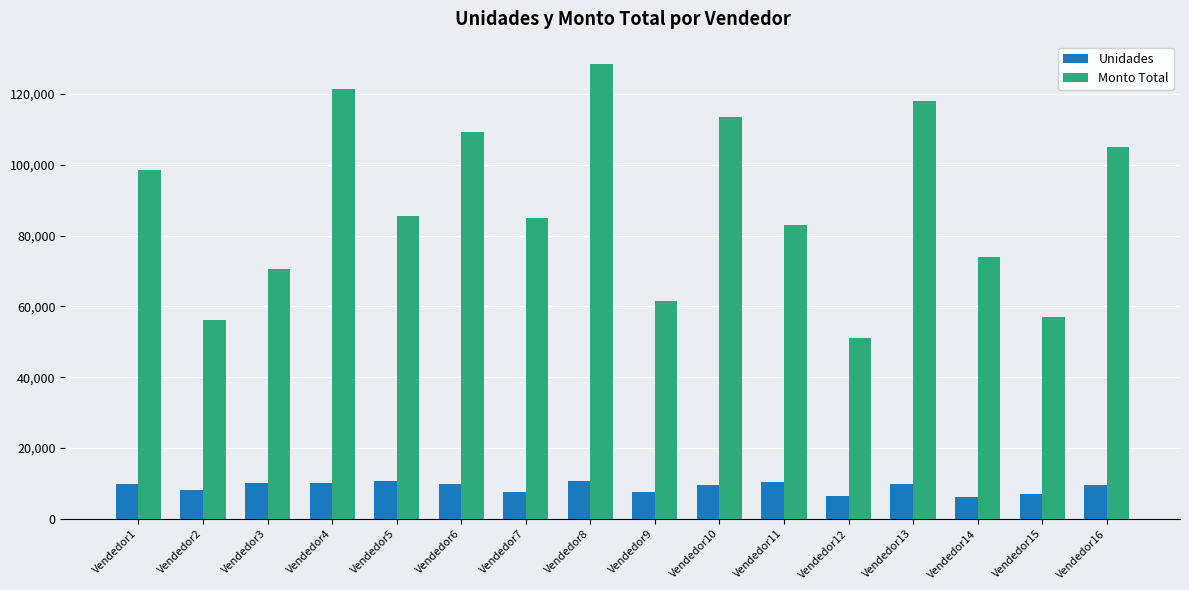

The value of Monto Total at Vendedor10 is 47751. True or false?

False